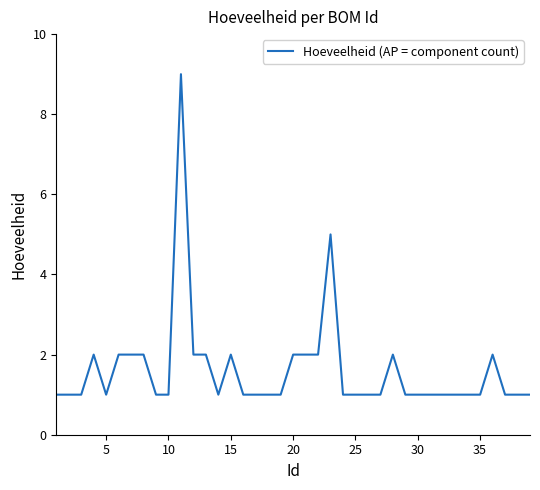

How many lines are shown in the chart?

1